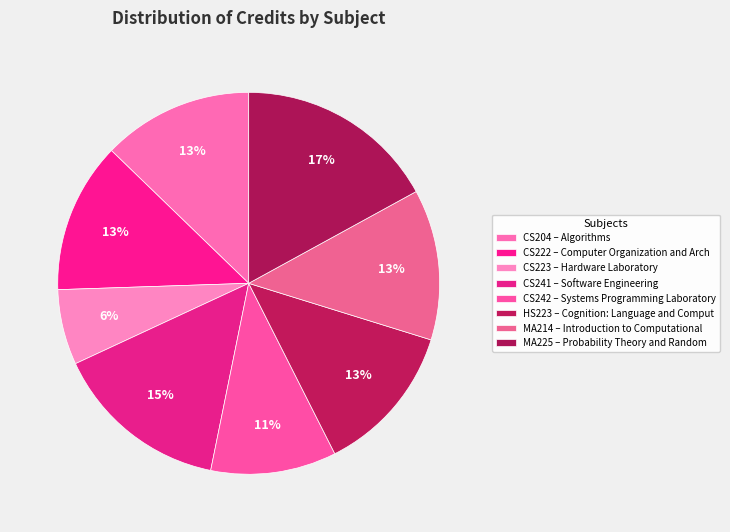

Which category has the smallest portion of the pie?

CS223